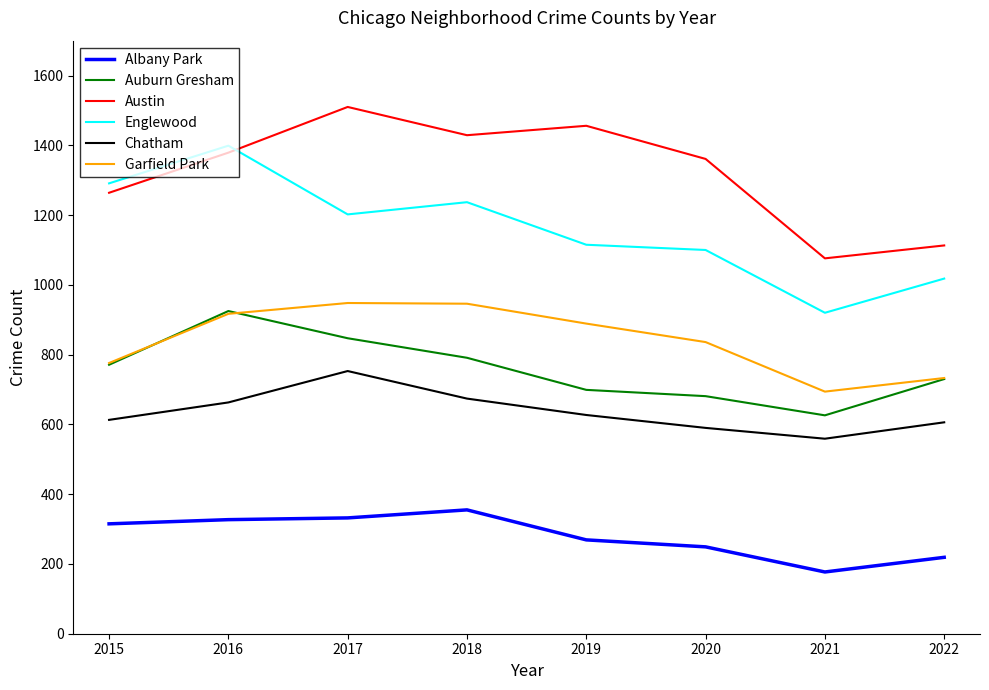

Which series has the largest total across all categories?

Austin